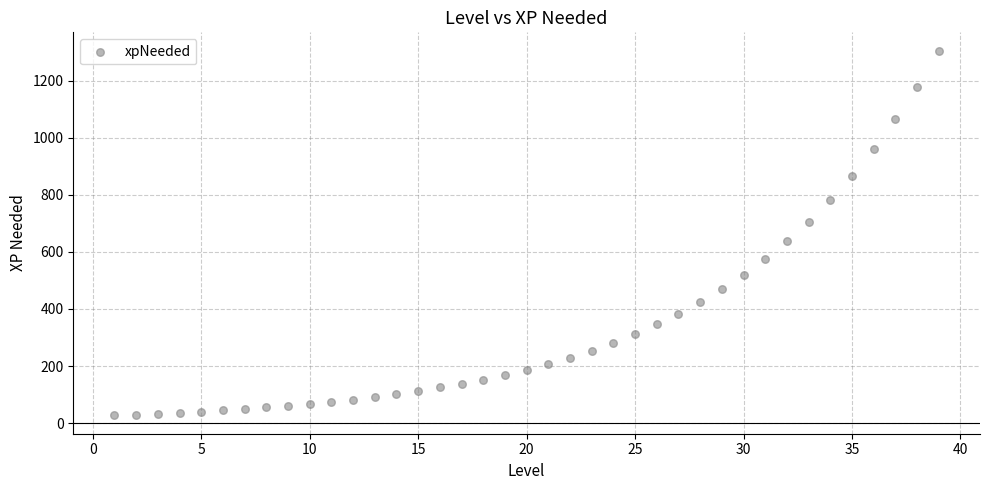

What is the range of Y values (max minus min)?

1278